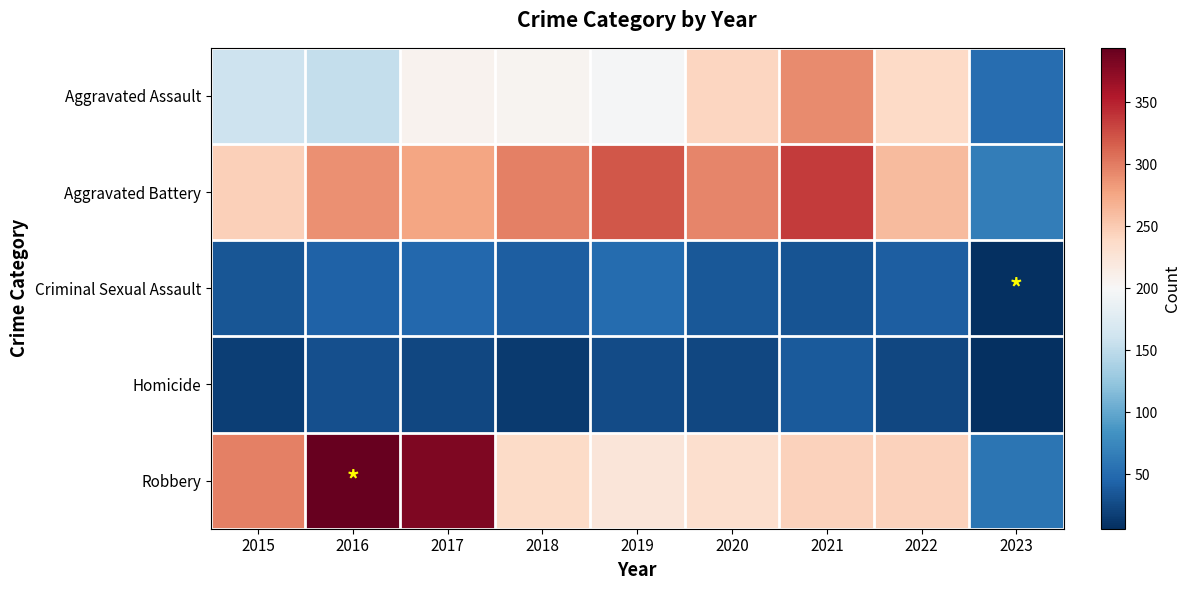

Reading left to right, extract all data points from this chart.

Aggravated Assault: 2015=160	2016=154	2017=207	2018=206	2019=197	2020=242	2021=292	2022=239	2023=52
Aggravated Battery: 2015=246	2016=288	2017=277	2018=297	2019=321	2020=294	2021=336	2022=261	2023=66
Criminal Sexual Assault: 2015=34	2016=43	2017=47	2018=40	2019=51	2020=36	2021=32	2022=40	2023=6
Homicide: 2015=17	2016=29	2017=24	2018=15	2019=27	2020=24	2021=37	2022=23	2023=7
Robbery: 2015=297	2016=394	2017=381	2018=237	2019=224	2020=233	2021=244	2022=245	2023=58